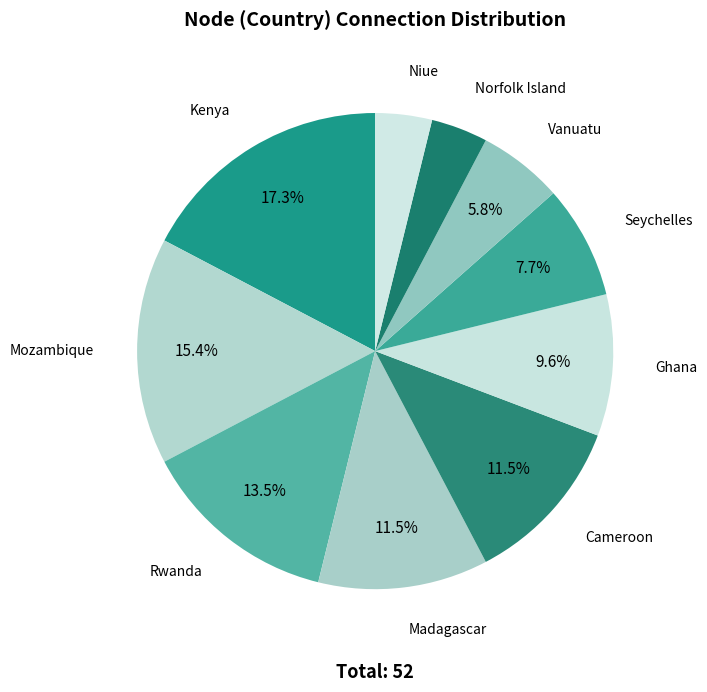

Approximately how many times larger is the value at Madagascar compared to Vanuatu?

2.0